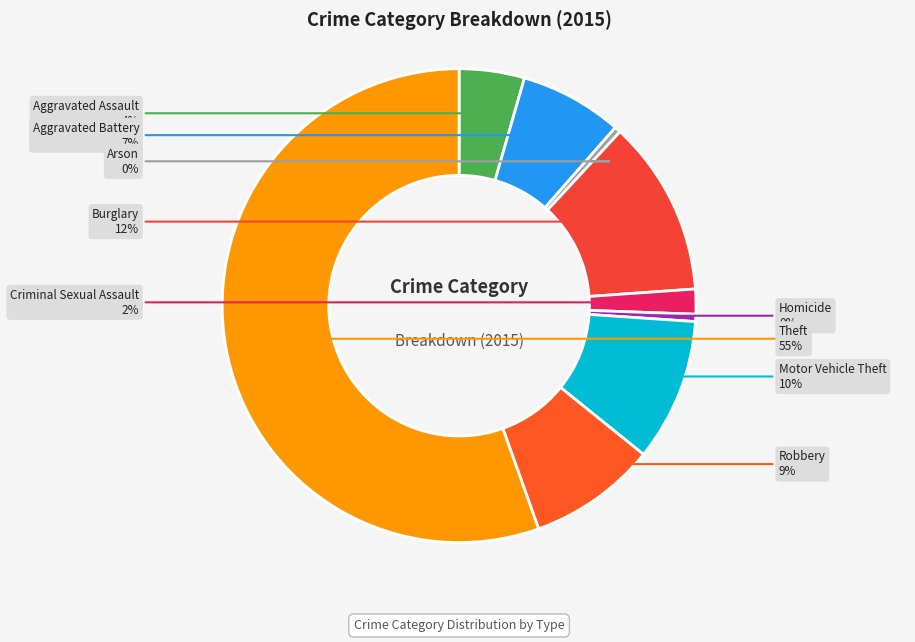

Does Theft account for over 50% of the chart?

Yes